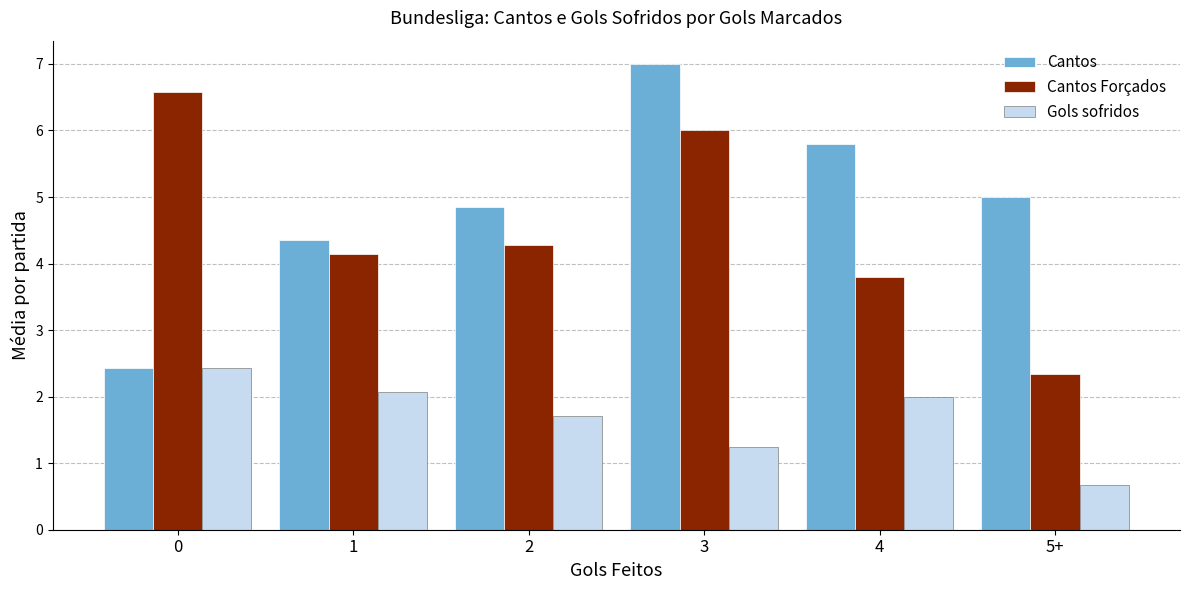

Which series has the largest total across all categories?

Cantos